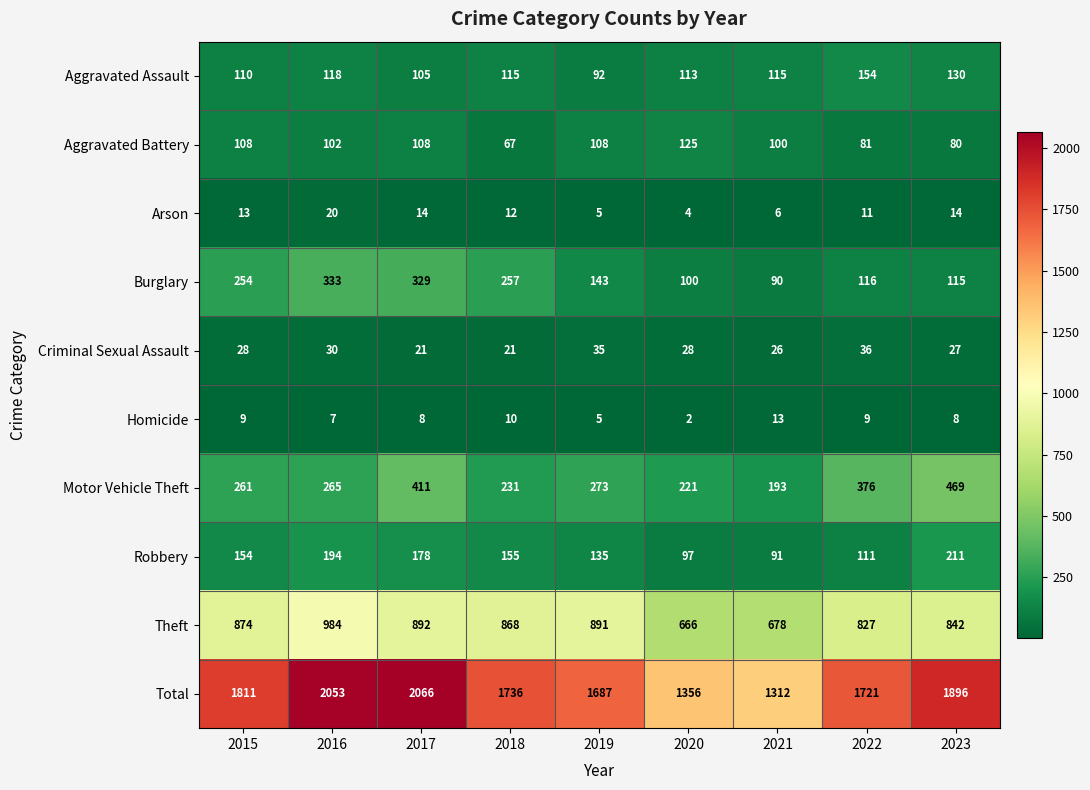

What is the maximum value shown in the chart?

2066